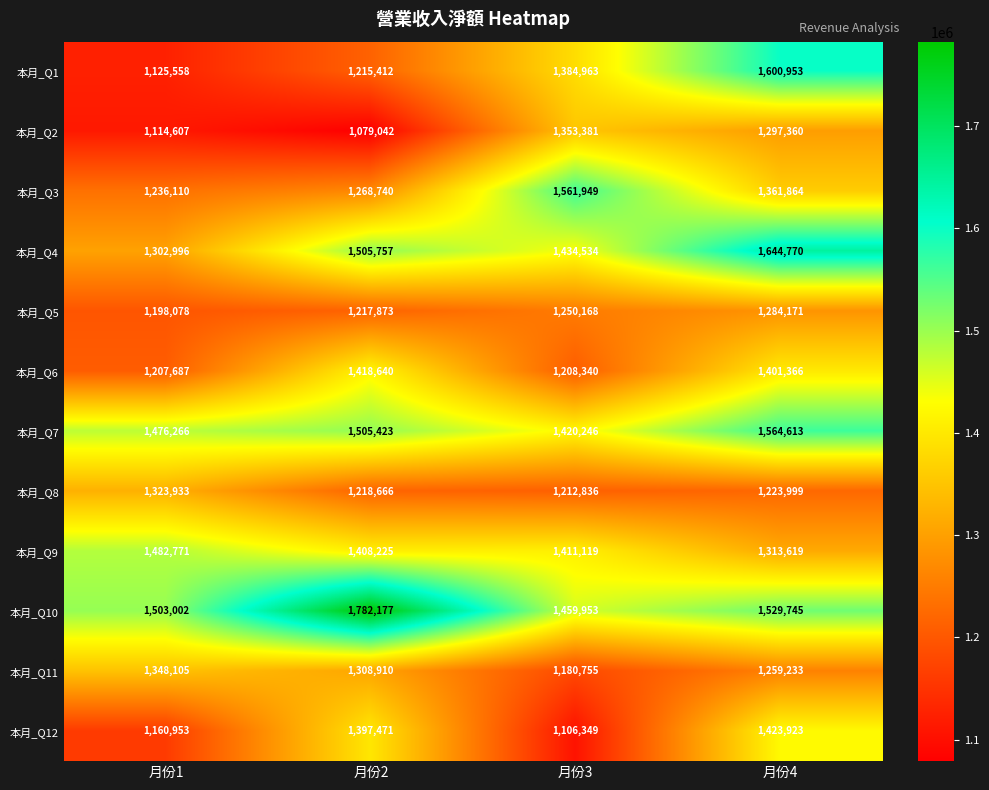

What is the difference between the highest and lowest values at 月份4?

420771